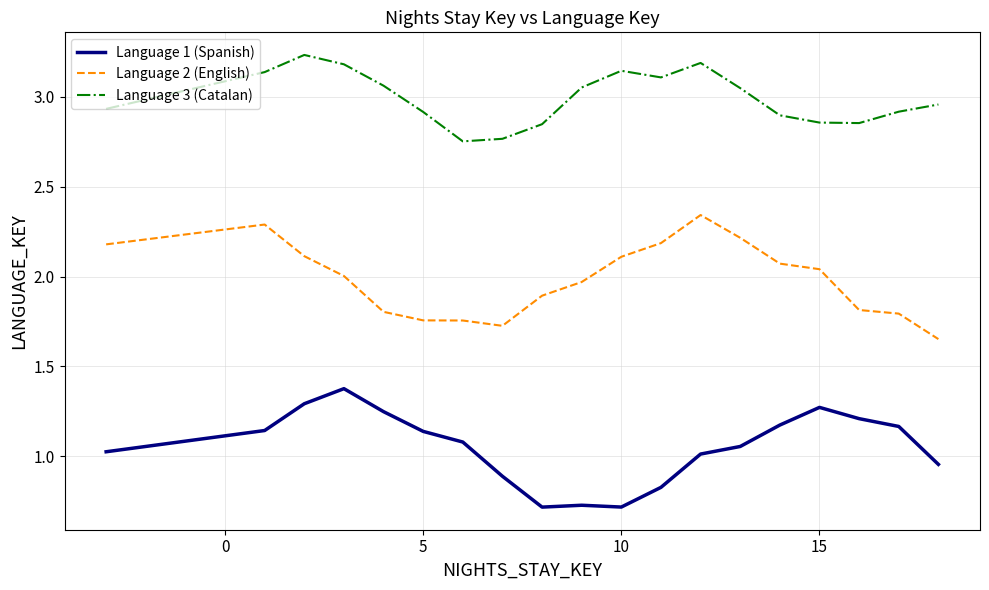

List the series in order of their peak value, lowest first.

Language 1 (Spanish), Language 2 (English), Language 3 (Catalan)